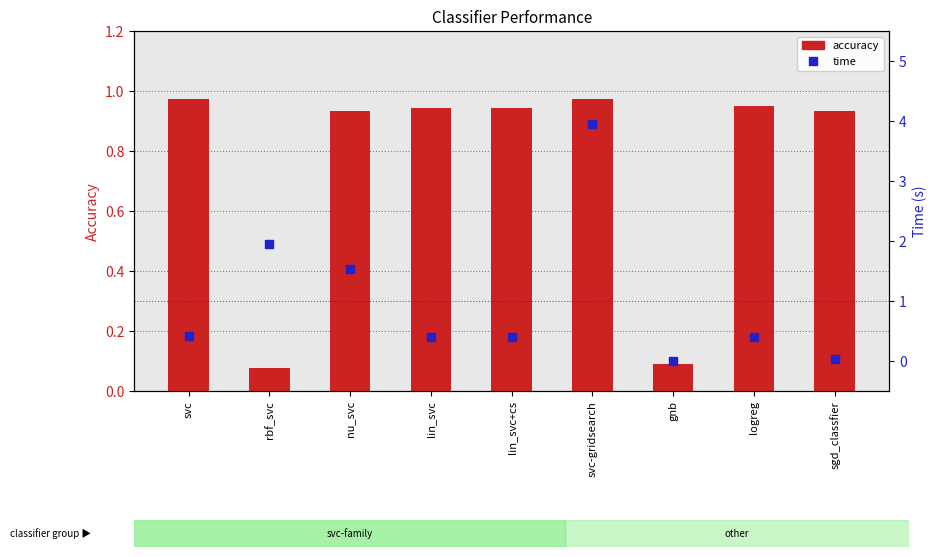

Which series contains the highest Y value?

time